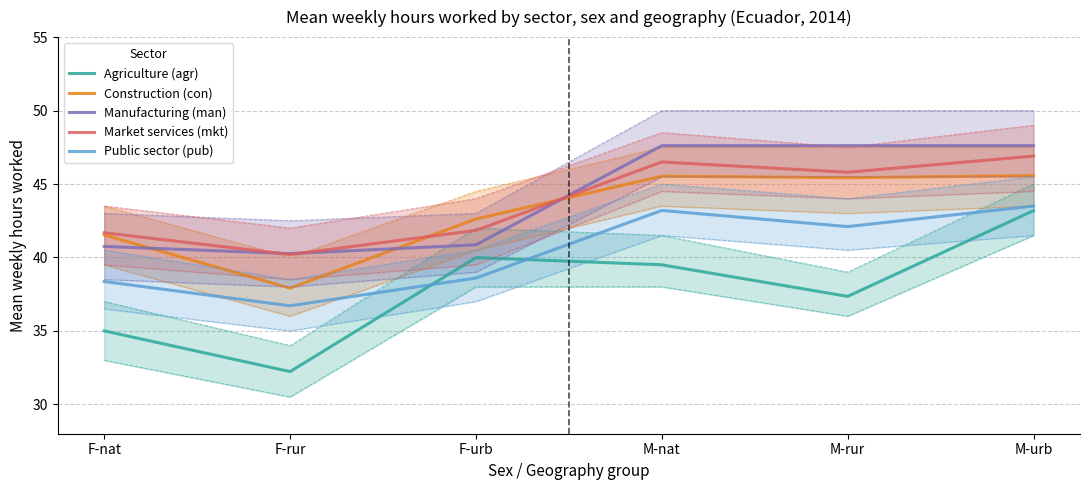

Reading right to left, what are all the values shown in this chart?

Agriculture (agr): M-urb=43.2	M-rur=37.4	M-nat=39.5	F-urb=40.0	F-rur=32.2	F-nat=35.0
Construction (con): M-urb=45.6	M-rur=45.4	M-nat=45.5	F-urb=42.6	F-rur=37.9	F-nat=41.5
Manufacturing (man): M-urb=47.6	M-rur=47.6	M-nat=47.6	F-urb=40.9	F-rur=40.3	F-nat=40.8
Market services (mkt): M-urb=46.9	M-rur=45.8	M-nat=46.5	F-urb=41.8	F-rur=40.2	F-nat=41.7
Public sector (pub): M-urb=43.5	M-rur=42.1	M-nat=43.2	F-urb=38.6	F-rur=36.7	F-nat=38.4